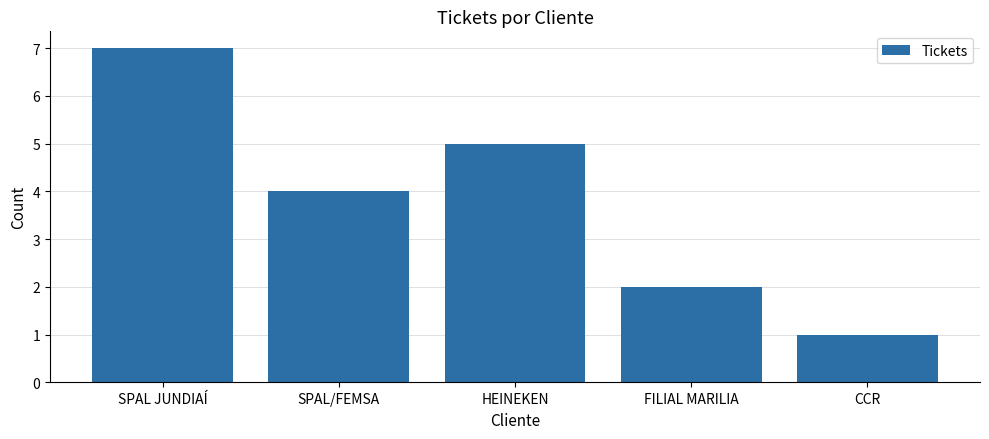

Are the bars horizontal?

No